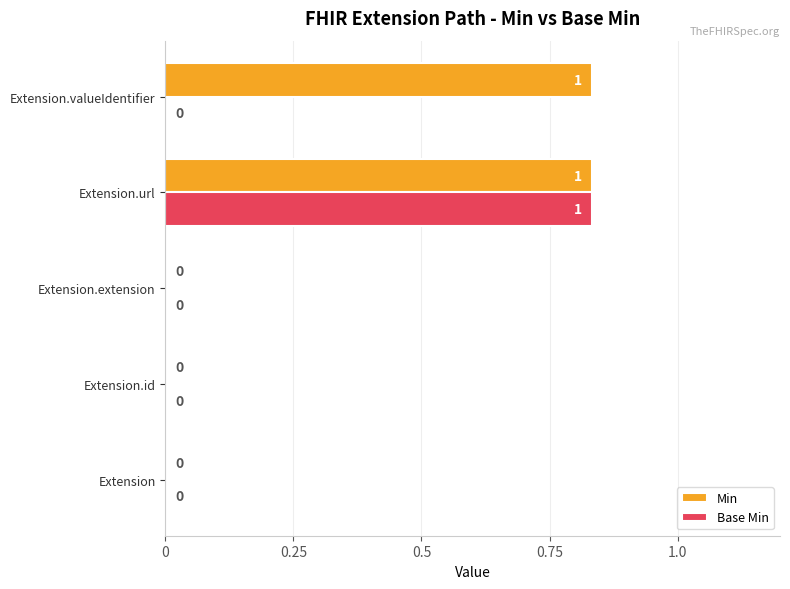

Which series has the largest total across all categories?

Min